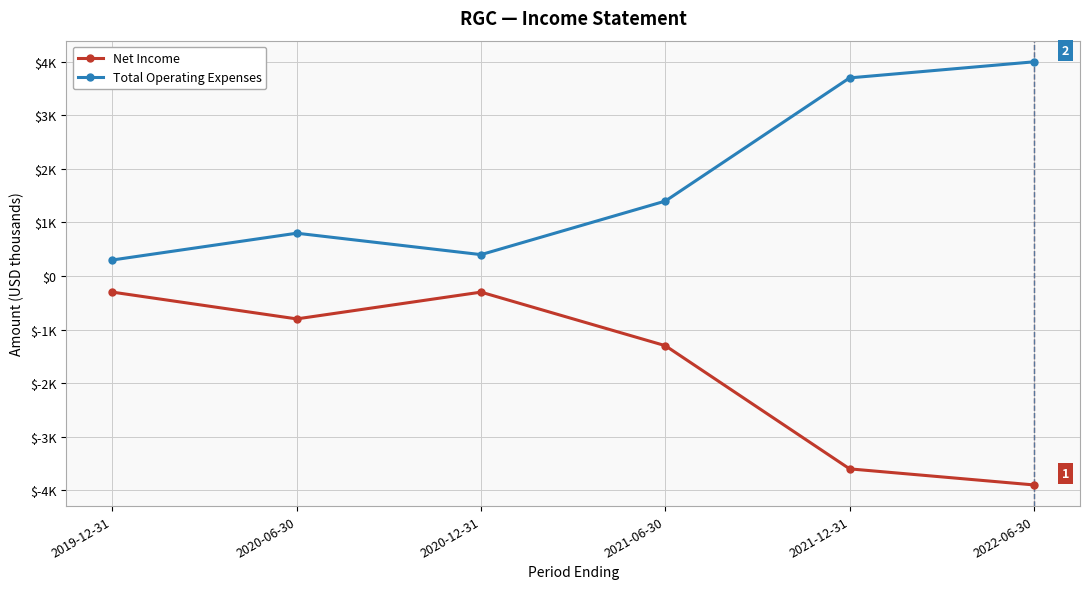

What is the label of the 3rd point from the right?

2021-06-30